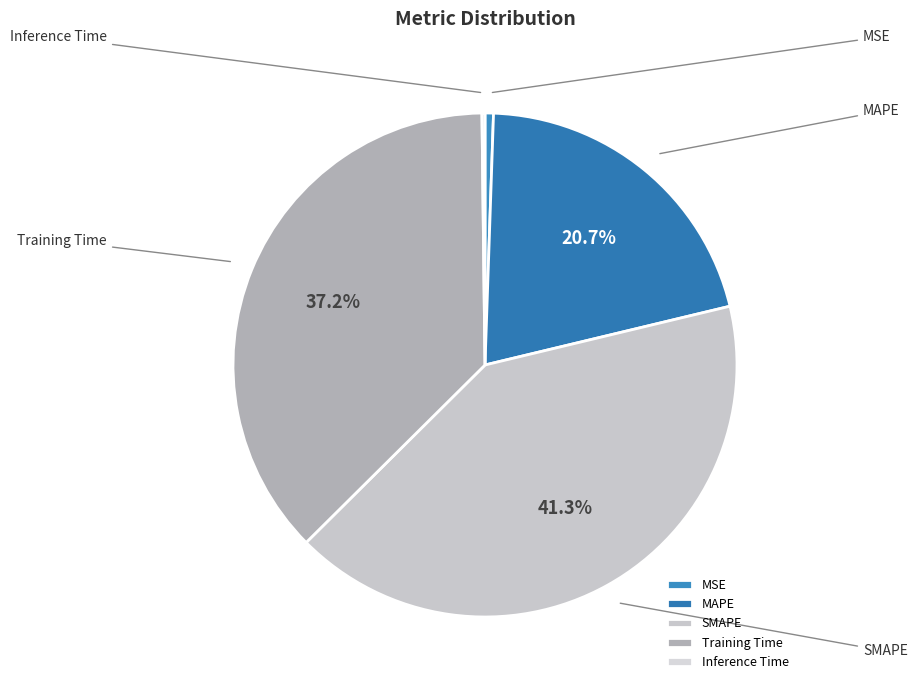

How many slices are in this pie chart?

5